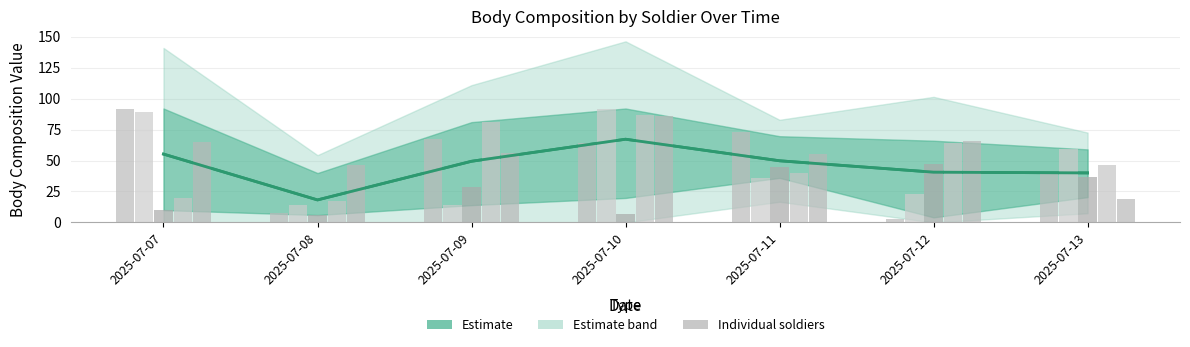

At which category does the chart reach its minimum across all series?

2025-07-12